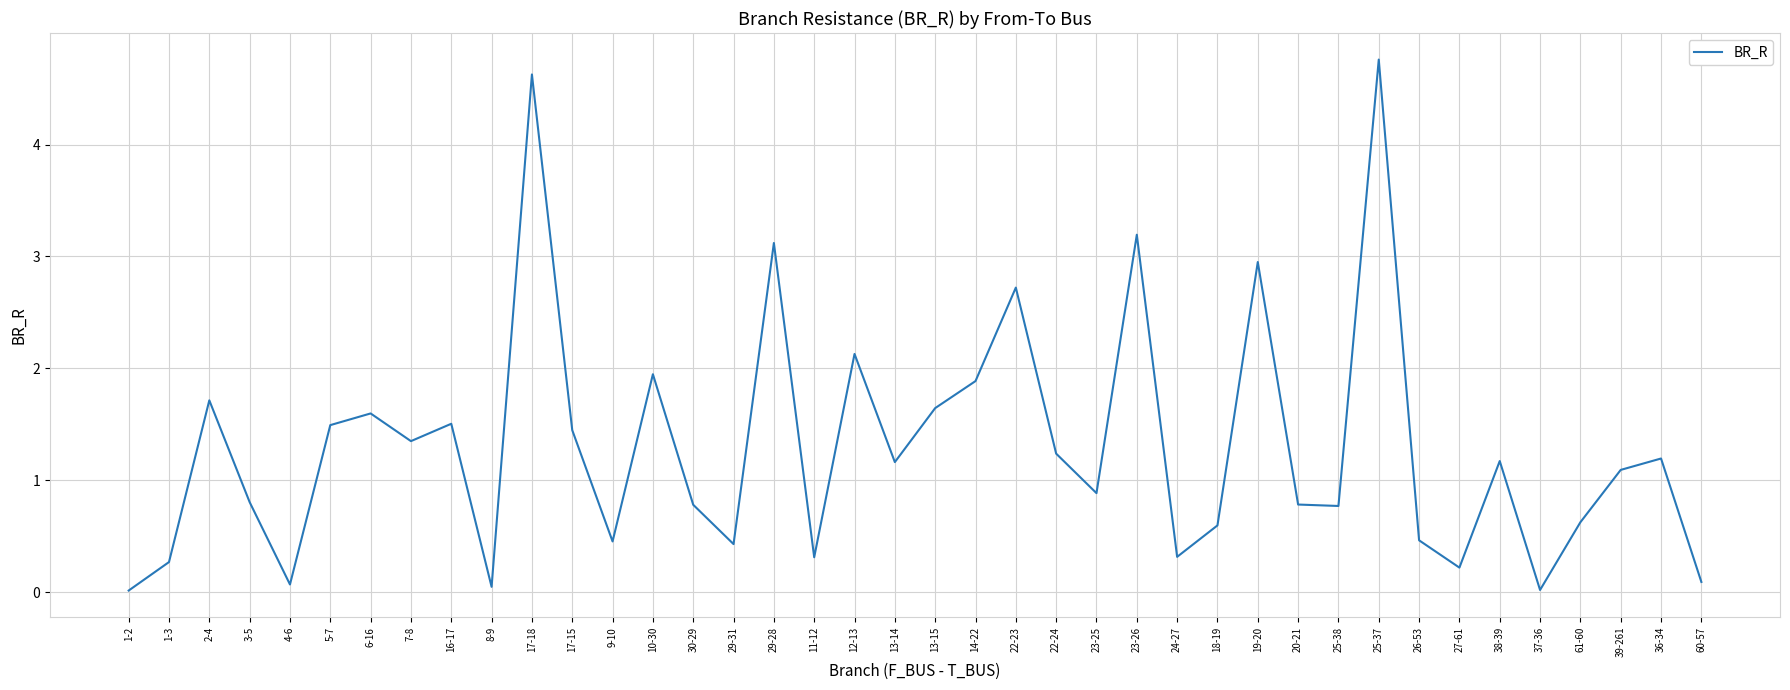

What position from the right is 38-39?

6